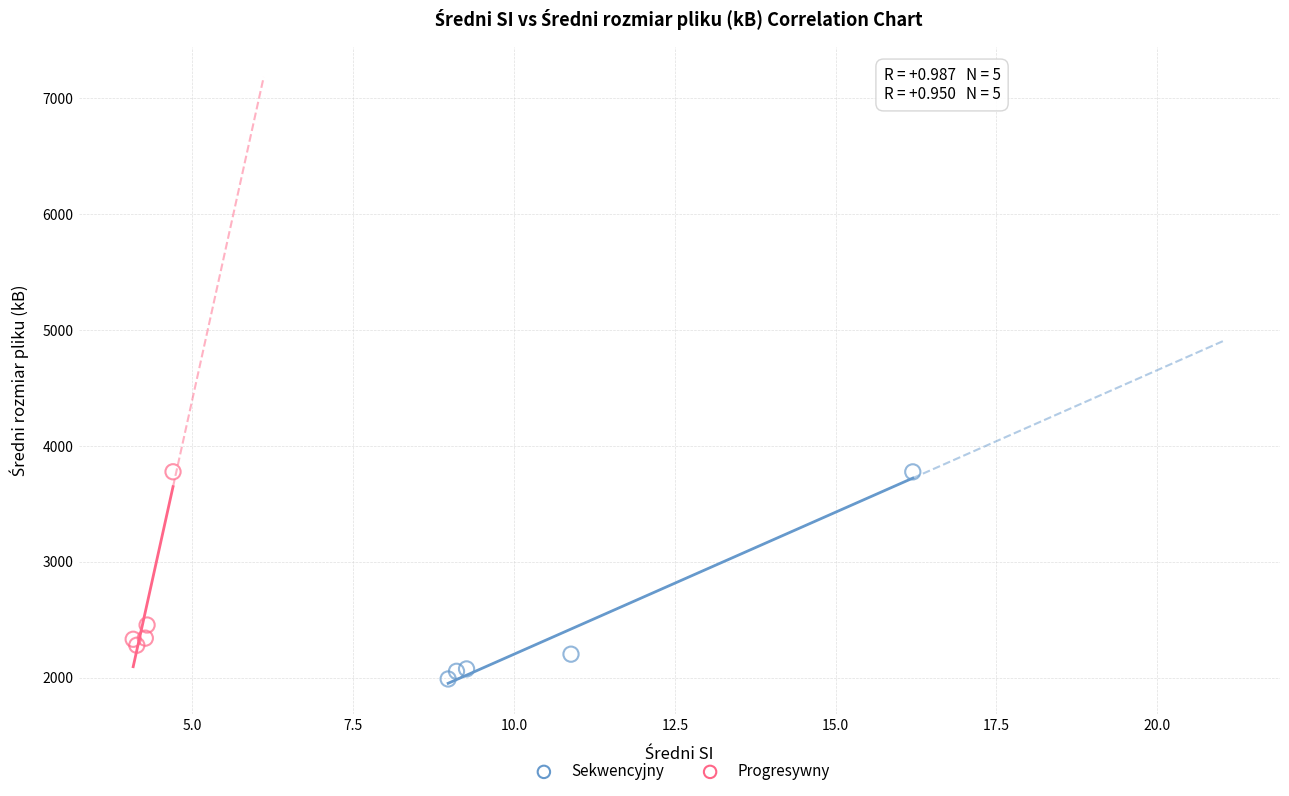

Which series contains the lowest Y value?

Sekwencyjny